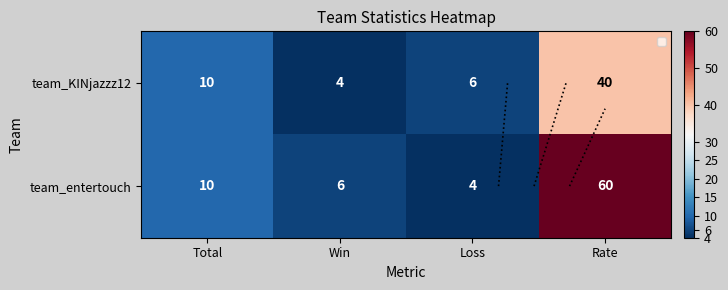

What is the total value across all series at Total?

20